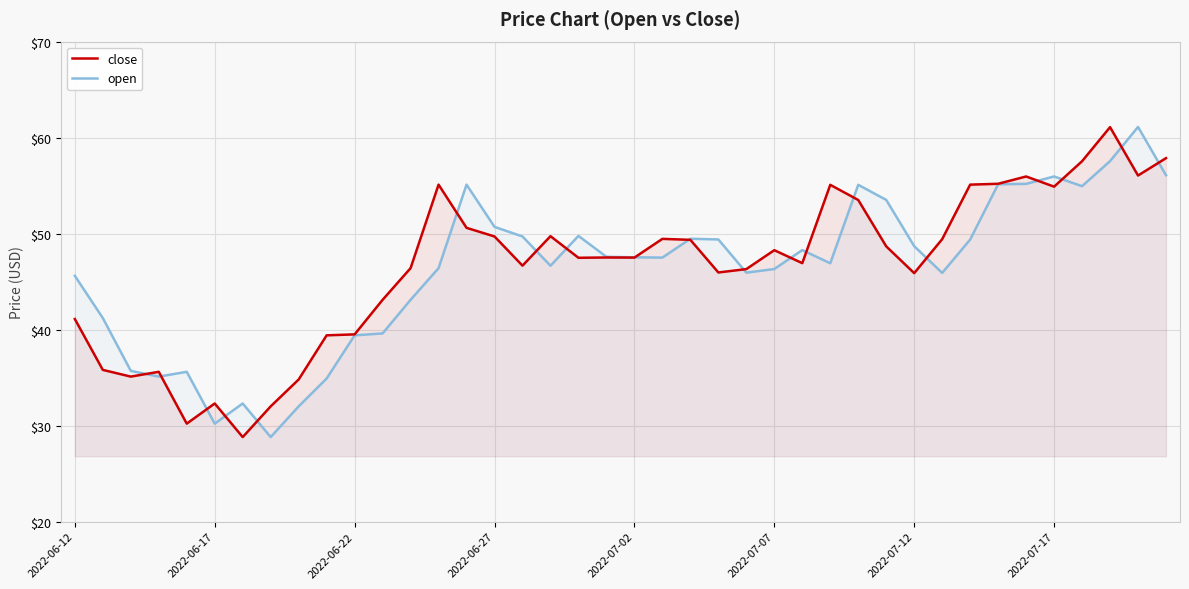

What is the total value across all series at 2022-07-17?

110.8